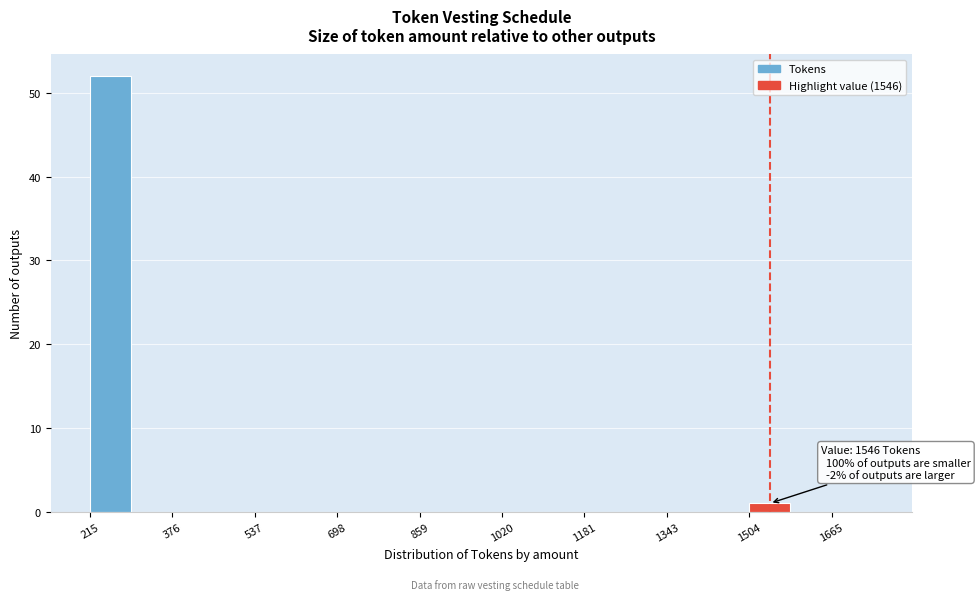

Which range on the x-axis has the tallest bar?

220 to 300